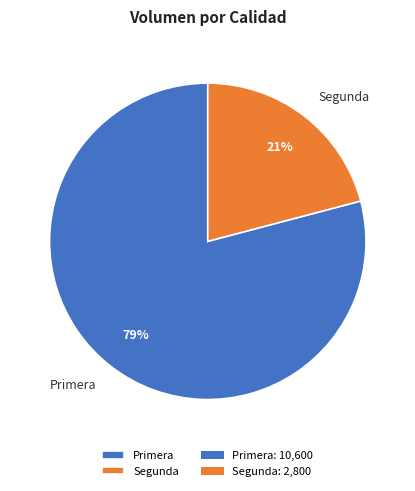

Does any single category account for the majority?

Yes